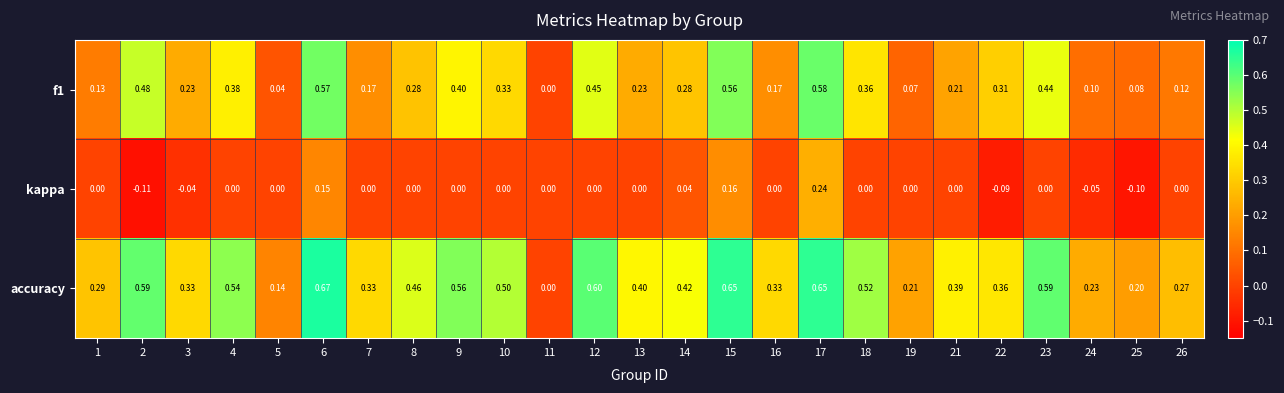

How many distinct data groups are displayed?

3